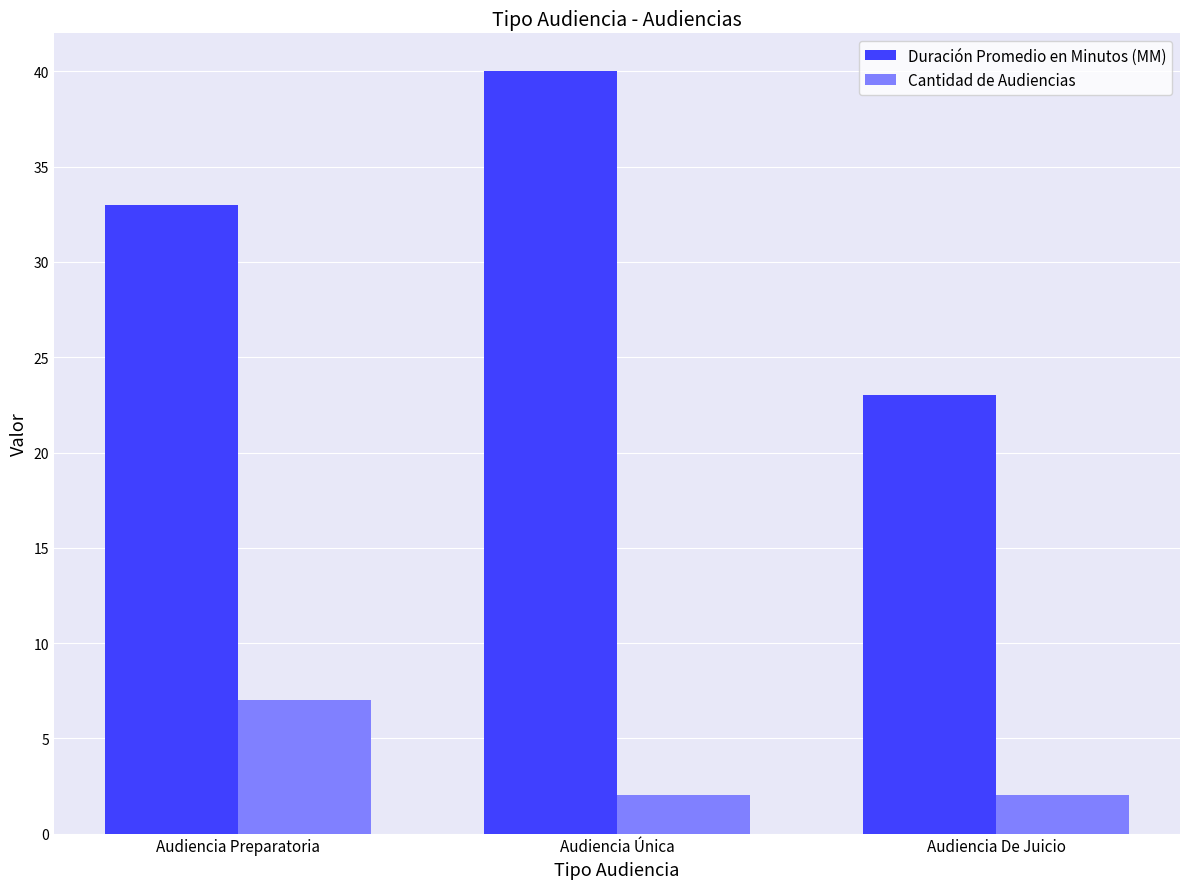

What is the approximate value of Duración Promedio en Minutos (MM) at Audiencia Única?

40